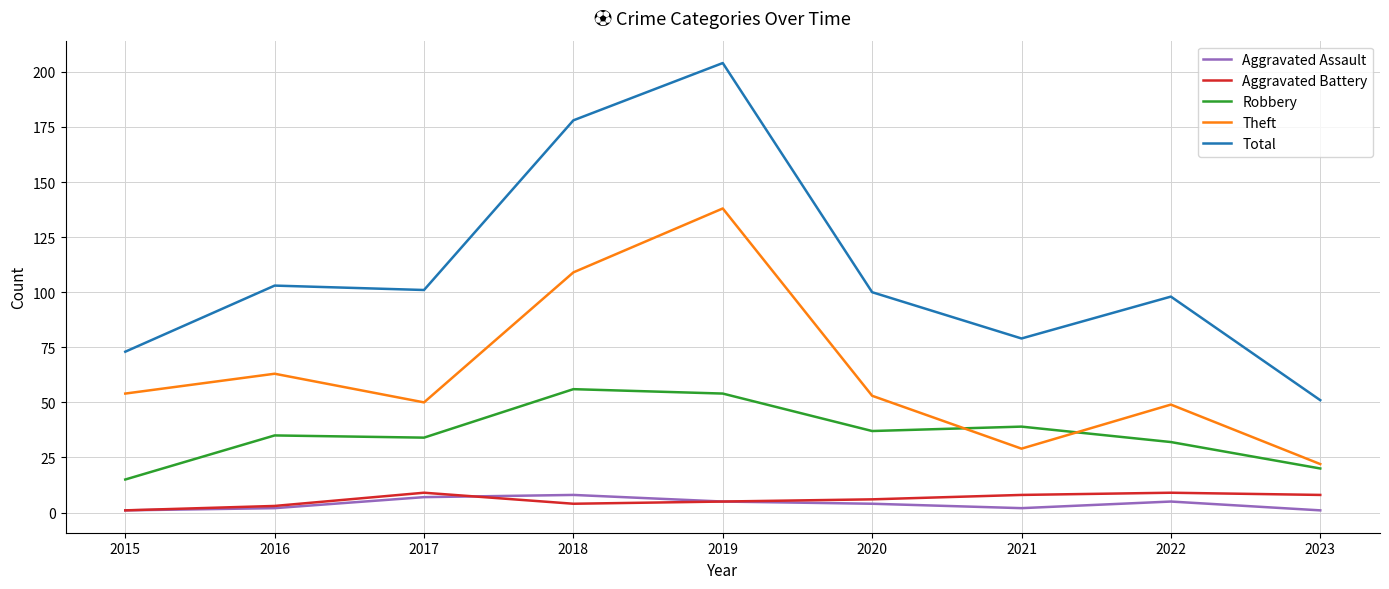

Which series changed the most between 2015 and 2020?

Total